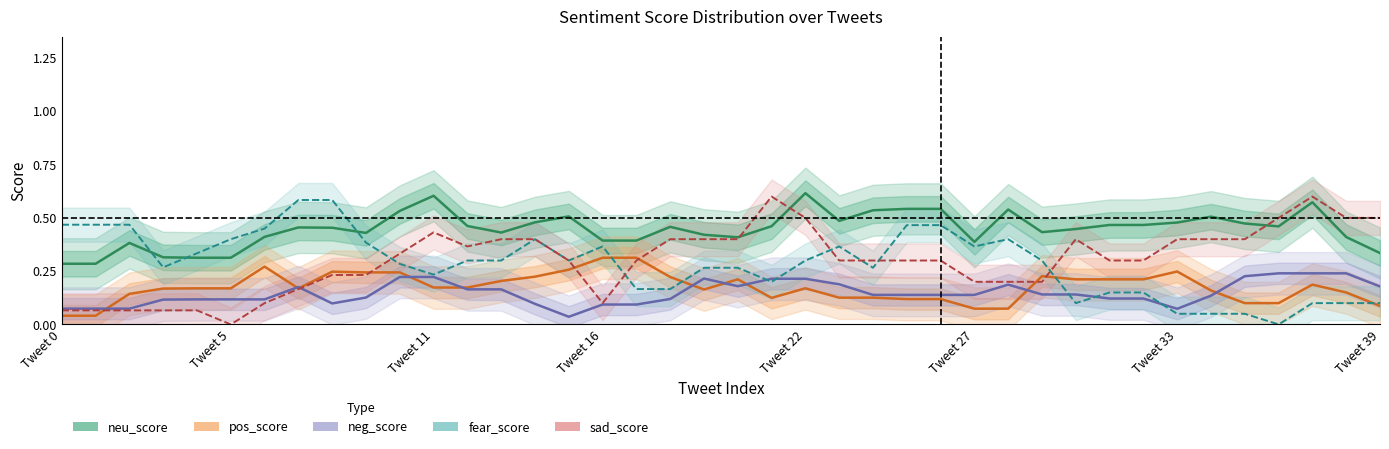

True or false: neg_score and pos_score intersect in this chart.

True